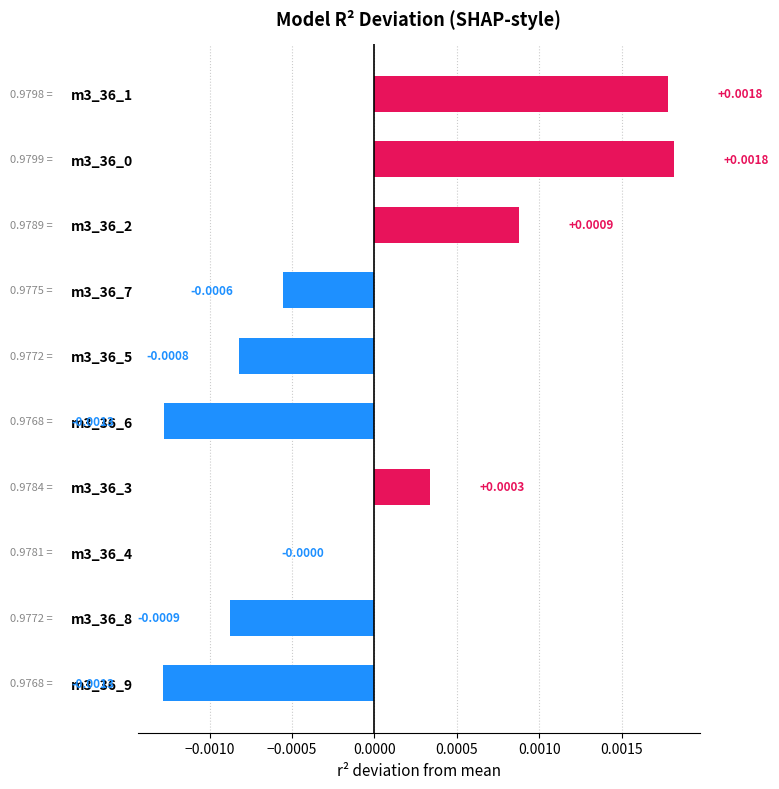

Are the bars horizontal?

Yes